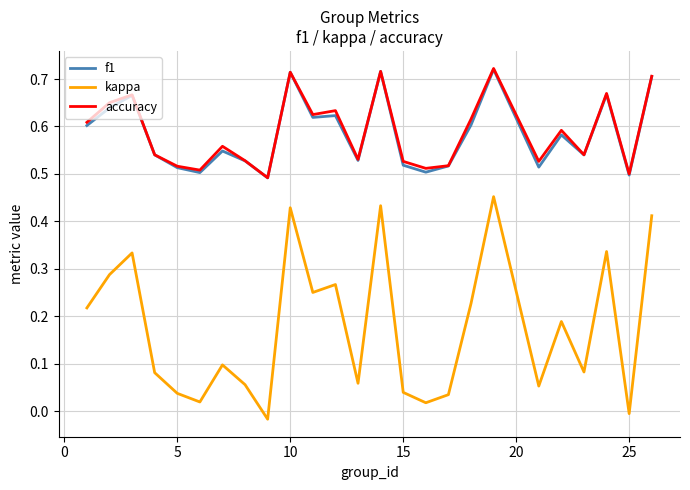

Which series has the widest spread of values?

kappa